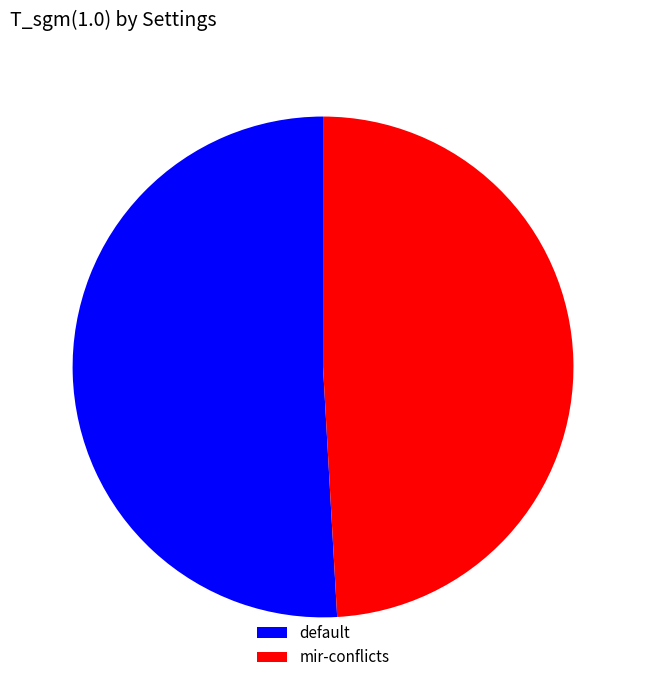

Does any single category account for the majority?

Yes